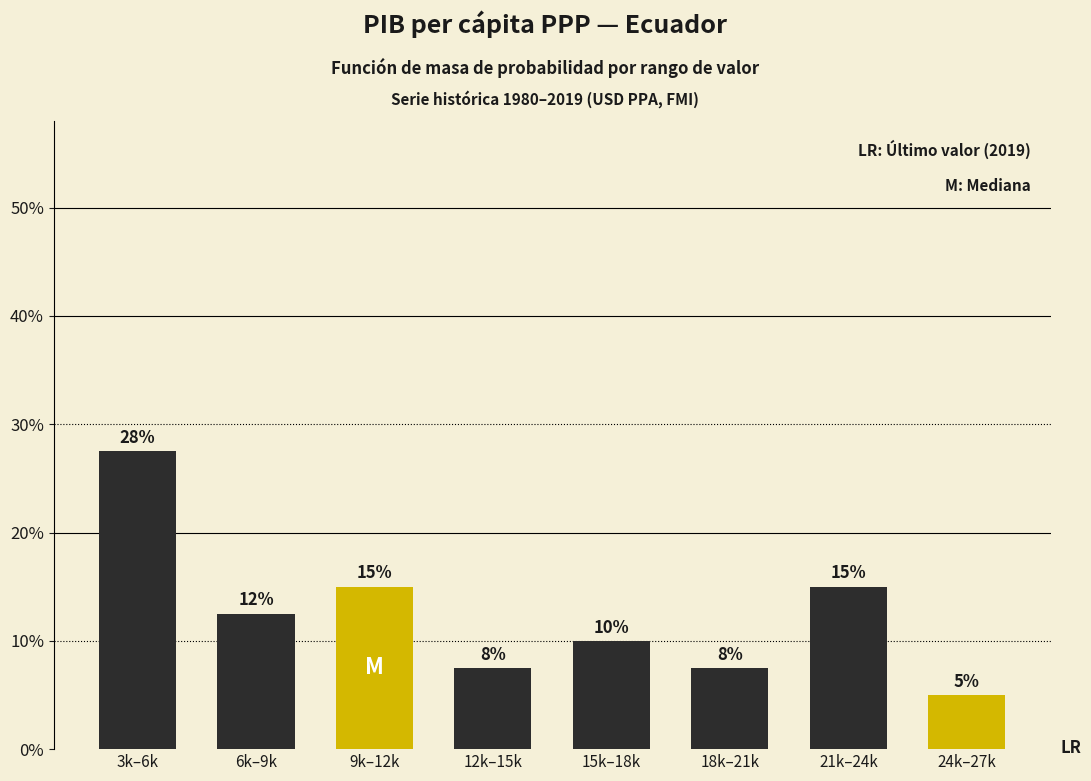

At which label does the data first exceed 12?

3k–6k